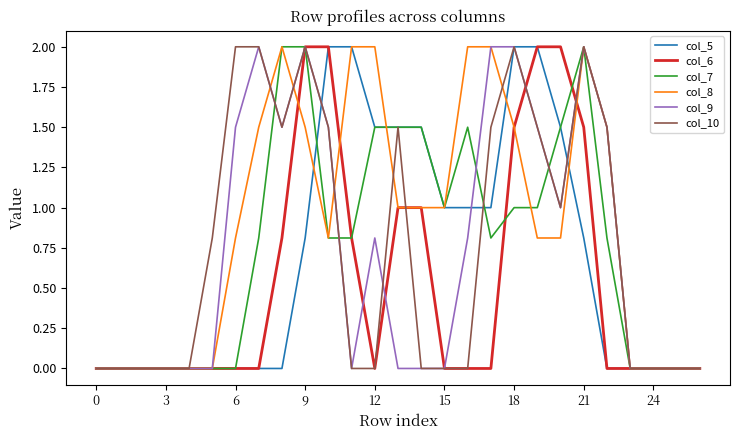

Reading left to right, what are all the values shown in this chart?

col_5: 0.0	0.0	0.0	0.0	0.0	0.0	0.0	0.0	0.0	0.8	2.0	2.0	1.5	1.5	1.5	1.0	1.0	1.0	2.0	2.0	1.5	0.8	0.0	0.0	0.0	0.0	0.0
col_6: 0.0	0.0	0.0	0.0	0.0	0.0	0.0	0.0	0.8	2.0	2.0	0.8	0.0	1.0	1.0	0.0	0.0	0.0	1.5	2.0	2.0	1.5	0.0	0.0	0.0	0.0	0.0
col_7: 0.0	0.0	0.0	0.0	0.0	0.0	0.0	0.8	2.0	2.0	0.8	0.8	1.5	1.5	1.5	1.0	1.5	0.8	1.0	1.0	1.5	2.0	0.8	0.0	0.0	0.0	0.0
col_8: 0.0	0.0	0.0	0.0	0.0	0.0	0.8	1.5	2.0	1.5	0.8	2.0	2.0	1.0	1.0	1.0	2.0	2.0	1.5	0.8	0.8	2.0	1.5	0.0	0.0	0.0	0.0
col_9: 0.0	0.0	0.0	0.0	0.0	0.0	1.5	2.0	1.5	2.0	1.5	0.0	0.8	0.0	0.0	0.0	0.8	2.0	2.0	1.5	1.0	2.0	1.5	0.0	0.0	0.0	0.0
col_10: 0.0	0.0	0.0	0.0	0.0	0.8	2.0	2.0	1.5	2.0	1.5	0.0	0.0	1.5	0.0	0.0	0.0	1.5	2.0	1.5	1.0	2.0	1.5	0.0	0.0	0.0	0.0